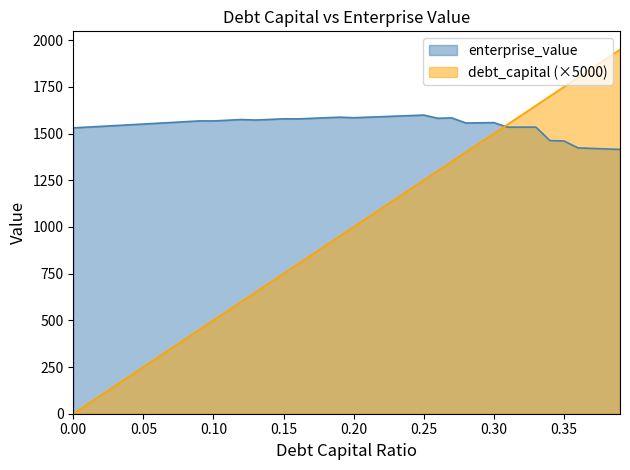

How many positive values does the debt_capital series have?

39